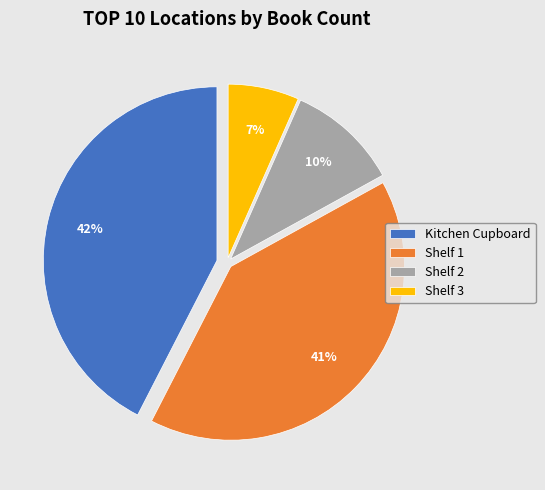

To the nearest percent, what is the combined percentage of Kitchen Cupboard and Shelf 1?

83%